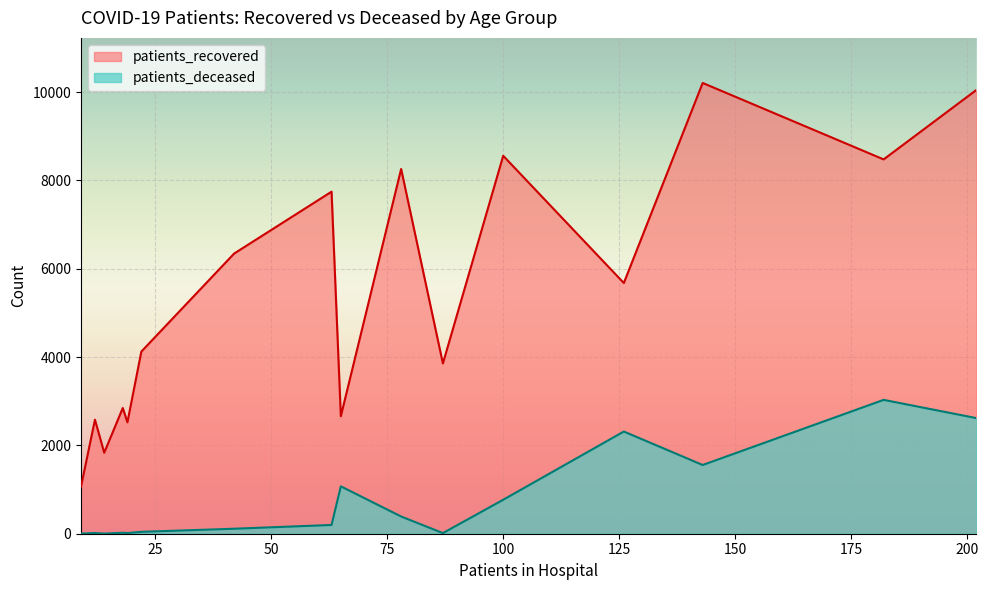

Which series has the largest range (max minus min)?

patients_recovered